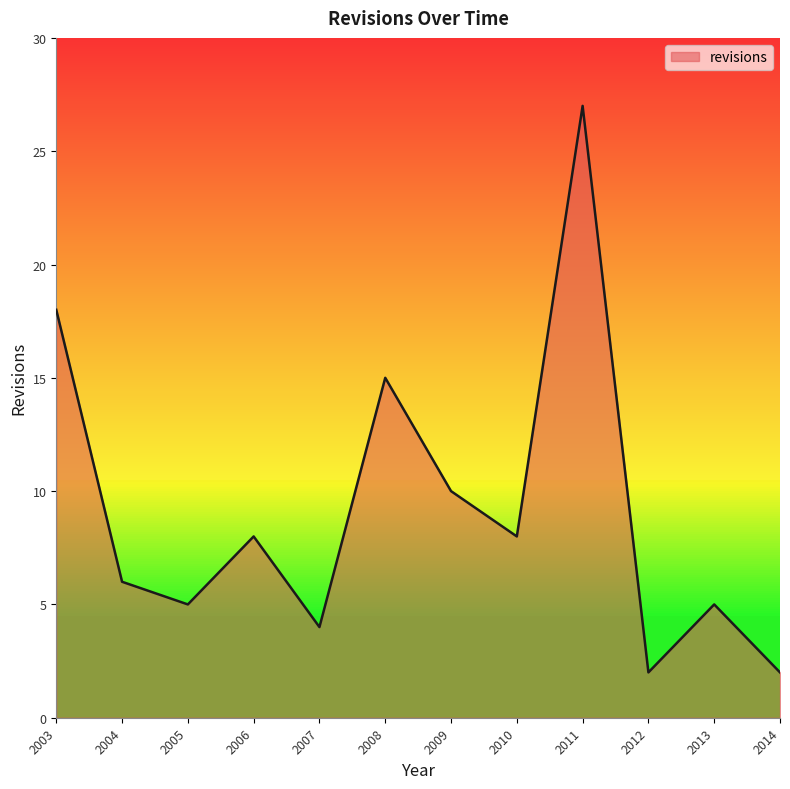

What is the difference between the values at 2009 and 2012?

8